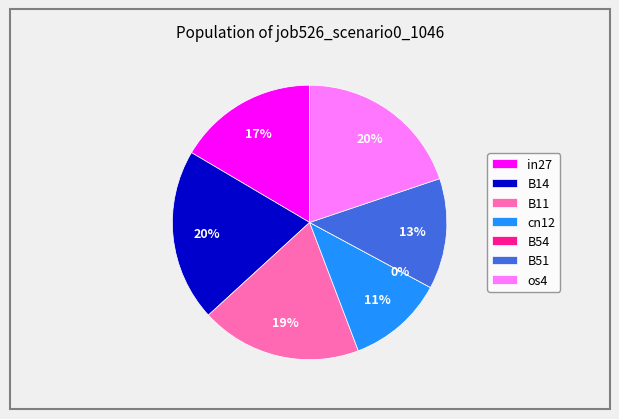

Rank the categories by value from lowest to highest.

B54, cn12, B51, in27, B11, os4, B14